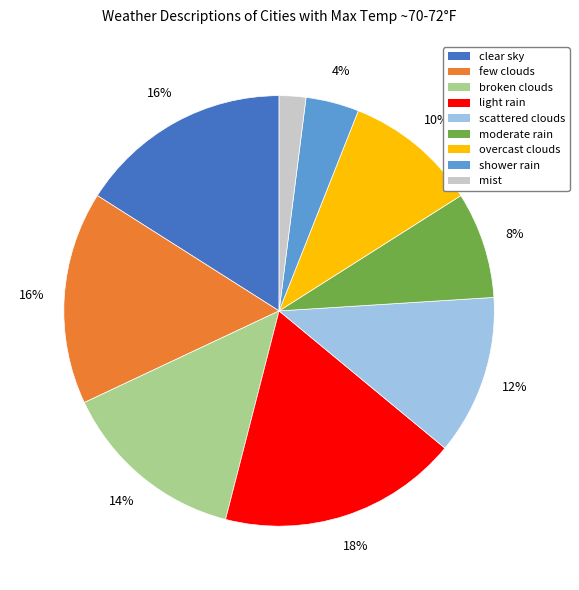

Do scattered clouds and light rain together represent more than half of the pie?

No